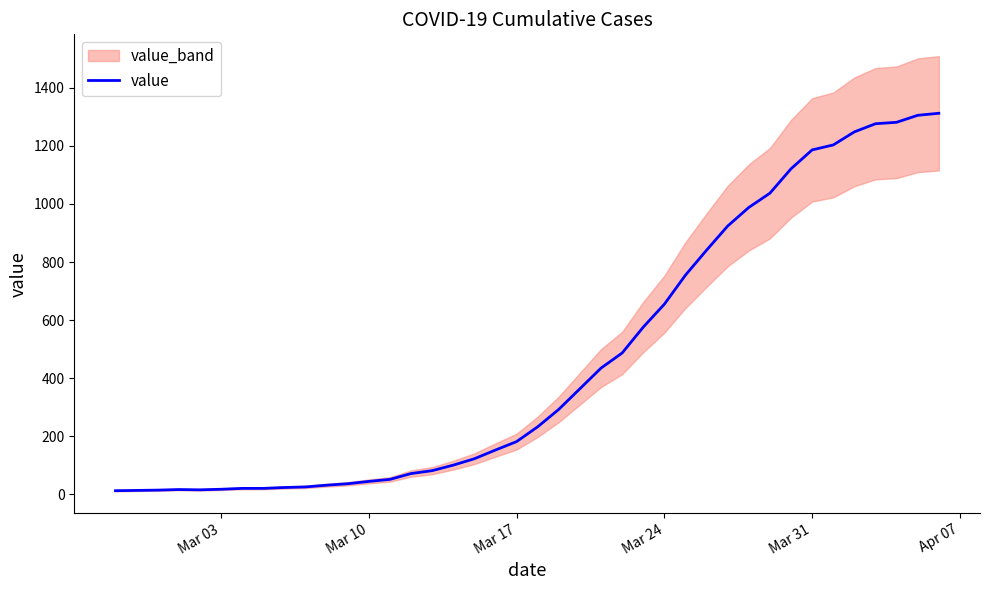

What is the maximum value for value?

1312